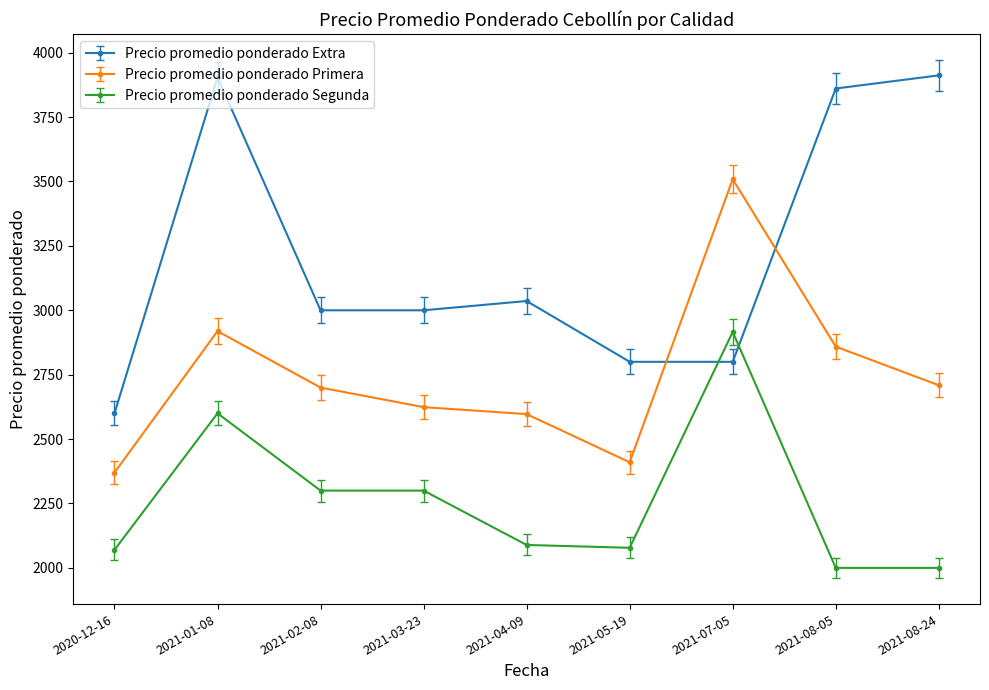

The value of Precio promedio ponderado Segunda at 2021-05-19 is 1088.8. True or false?

False